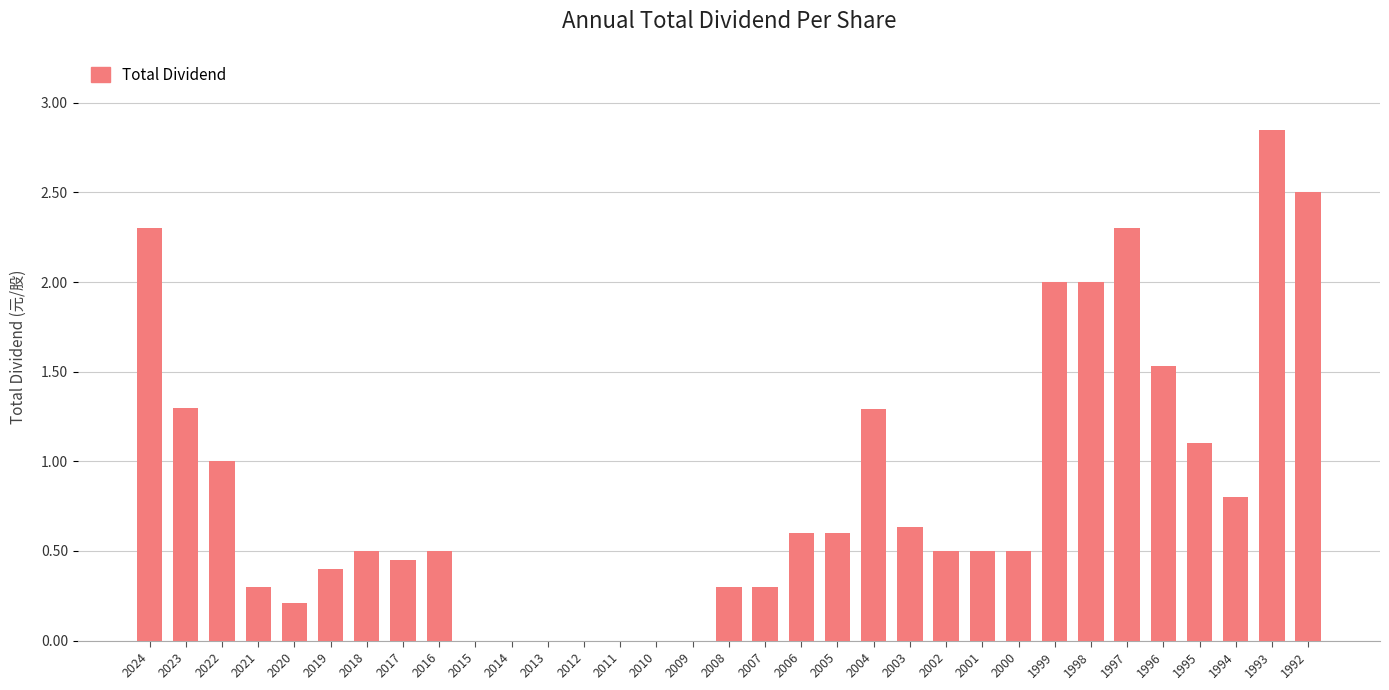

The chart shows a value of 2.0 at 1999. True or false?

True